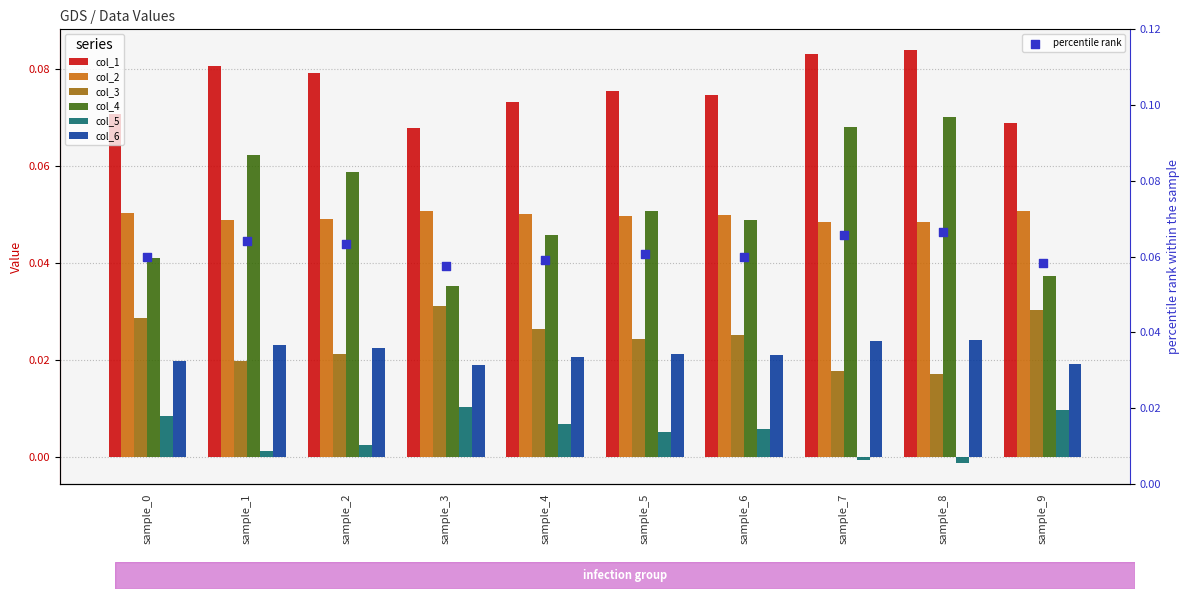

Which series contains the highest Y value?

col_1